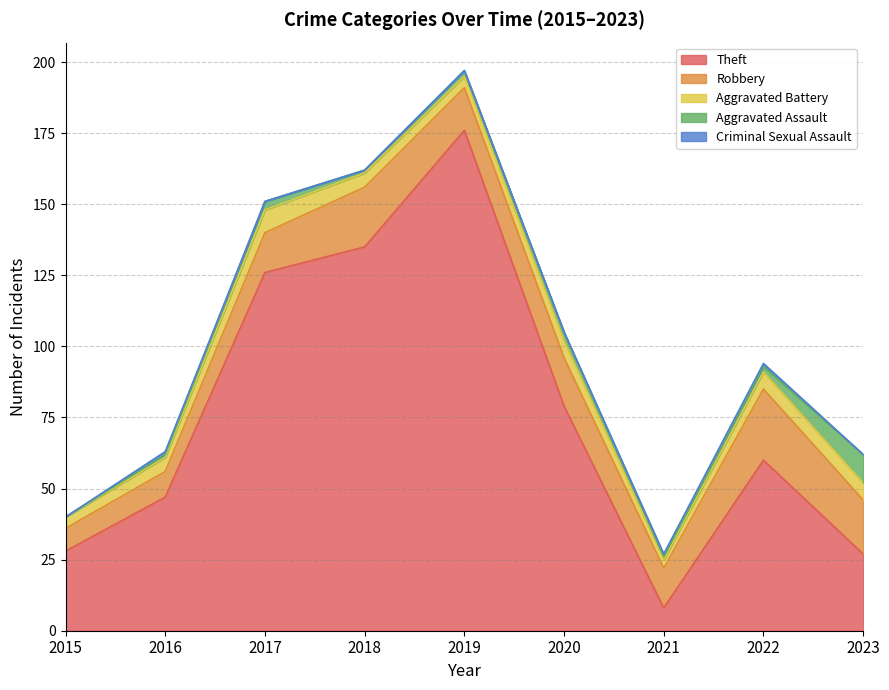

How many categories are shown in the chart?

9